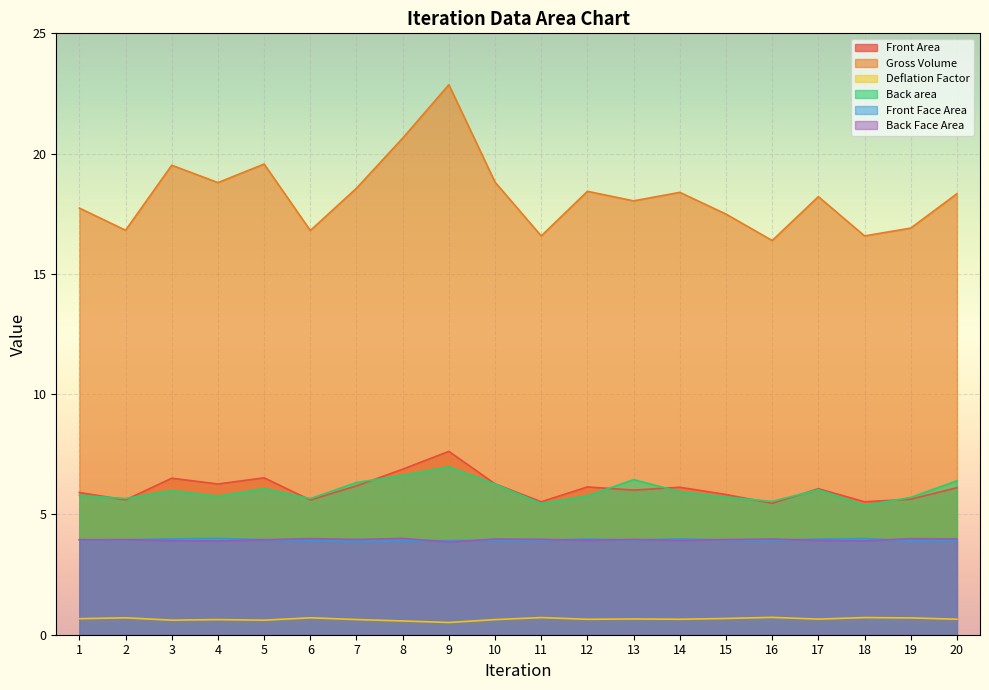

Is the value of Back area at 5 greater than the value of Front Area at 20?

No